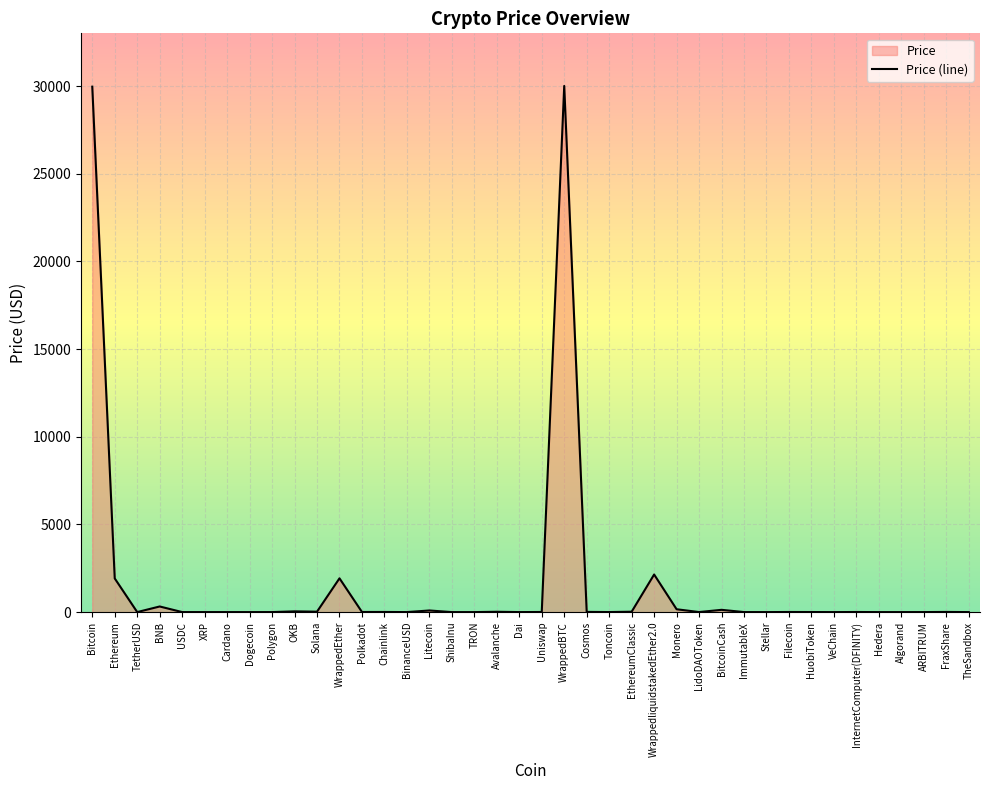

What is the difference between the maximum and minimum values?

30011.2